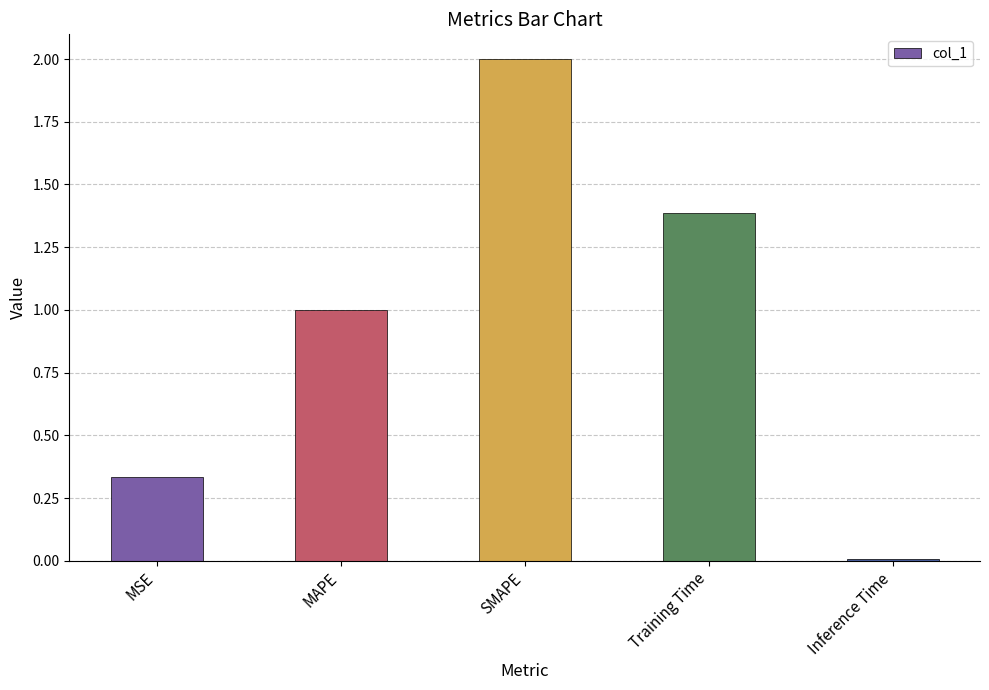

What is the average value?

0.9